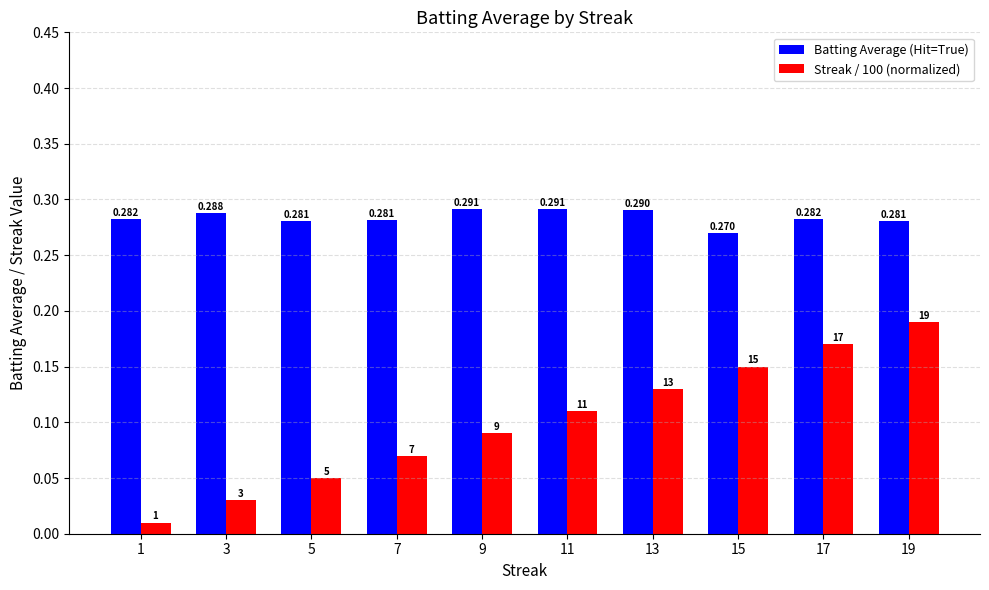

Which series has the largest total across all categories?

Batting Average (Hit=True)